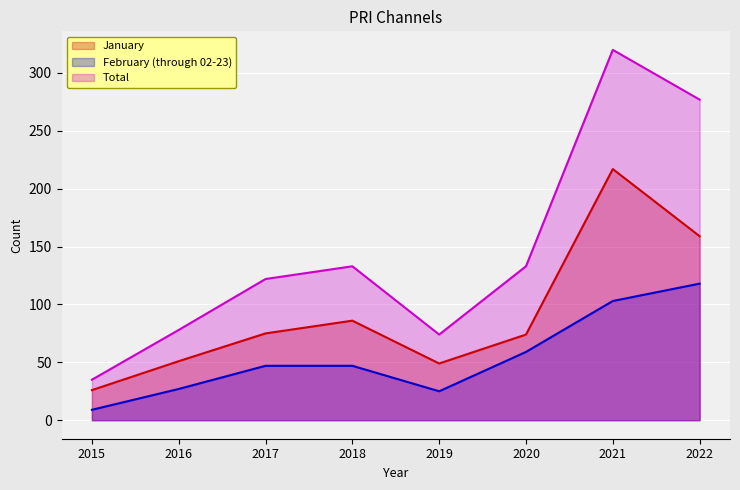

Rank the series at 2019 from highest to lowest value.

Total, January, February (through 02-23)